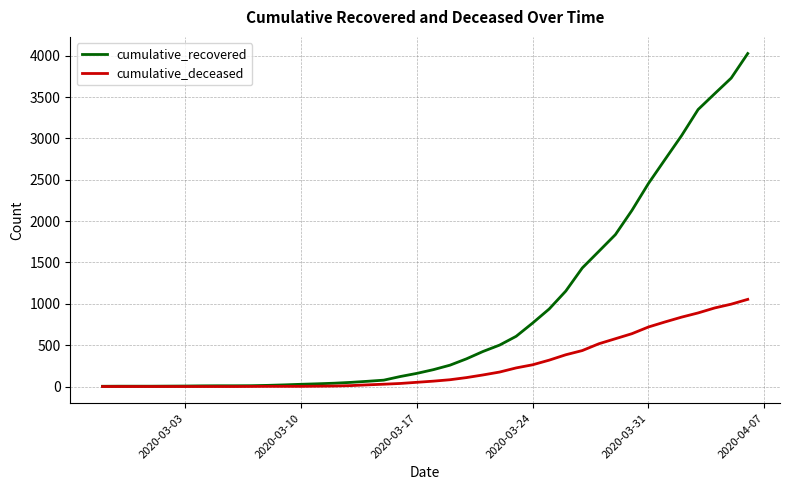

Rank the series by their average value, from lowest to highest.

cumulative_deceased, cumulative_recovered